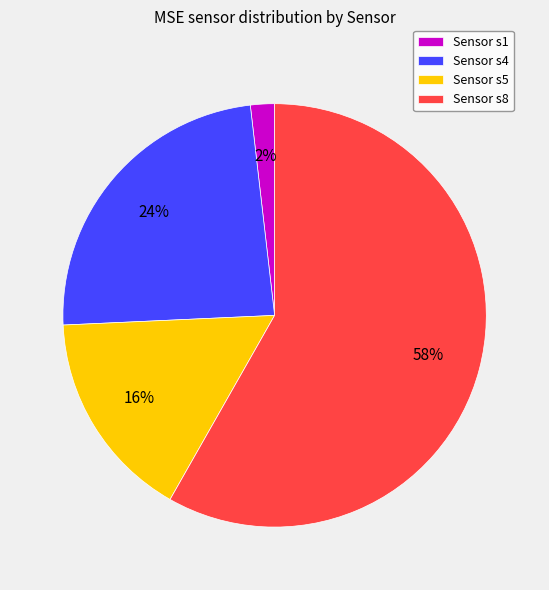

What is the smallest slice in the pie chart?

Sensor s1